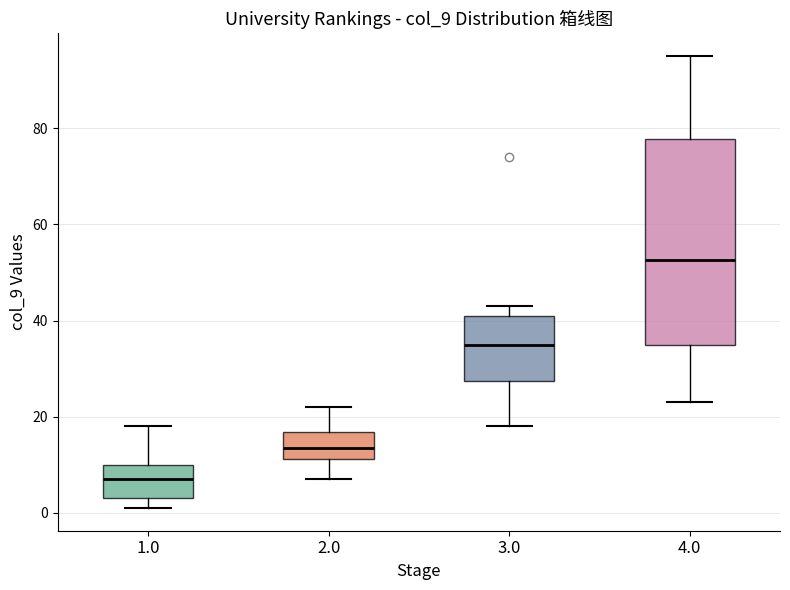

Comparing the boxes themselves (not the whiskers), which one is the tallest?

4.0